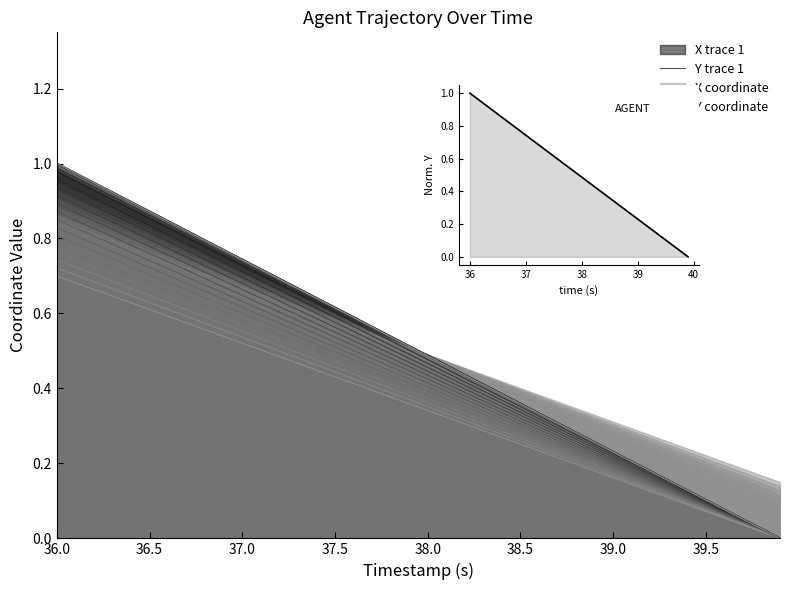

At how many categories does at least one series exceed 0?

39